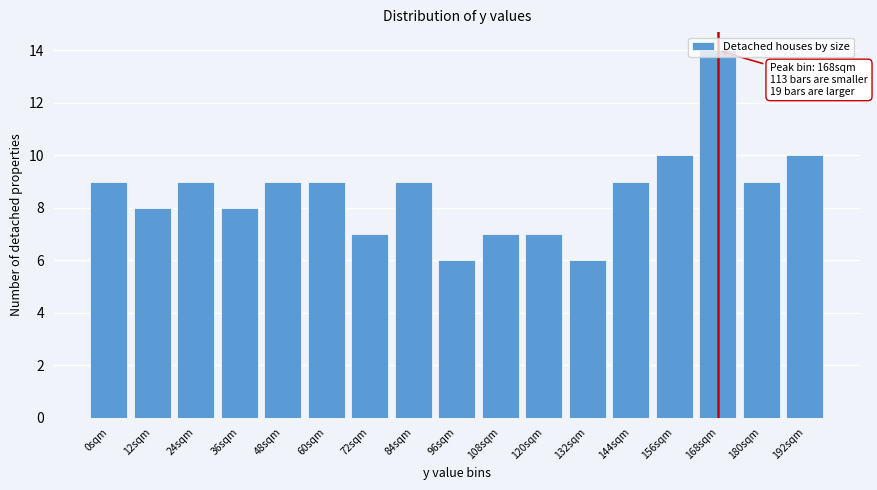

The value at 96sqm is 6. True or false?

True